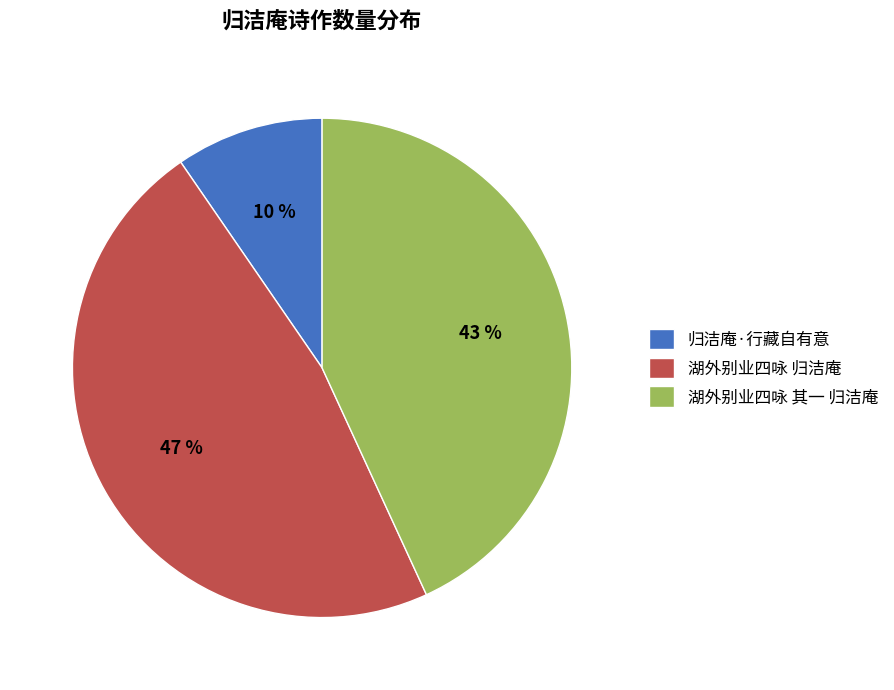

Is it true that 湖外别业四咏 其一 归洁庵 is 36% of the pie?

False